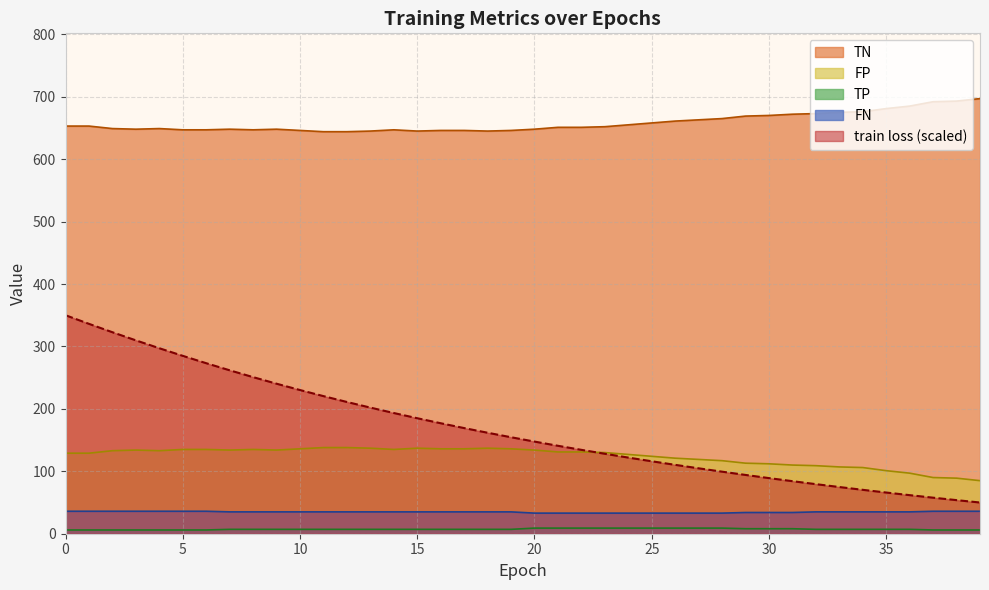

How many lines are shown in the chart?

5